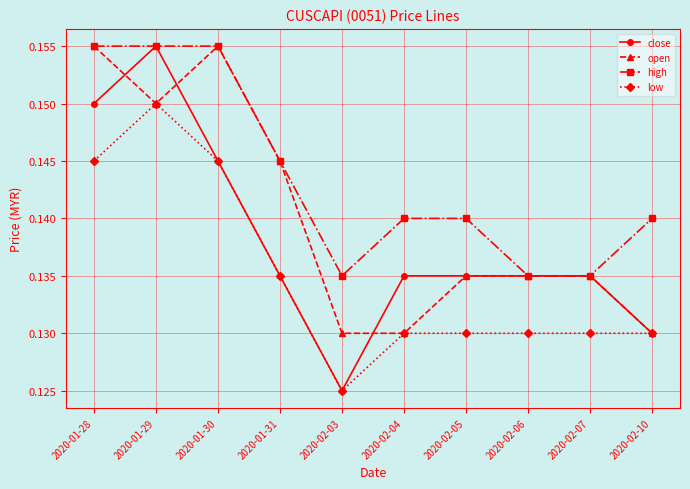

Which series has the largest total across all categories?

high